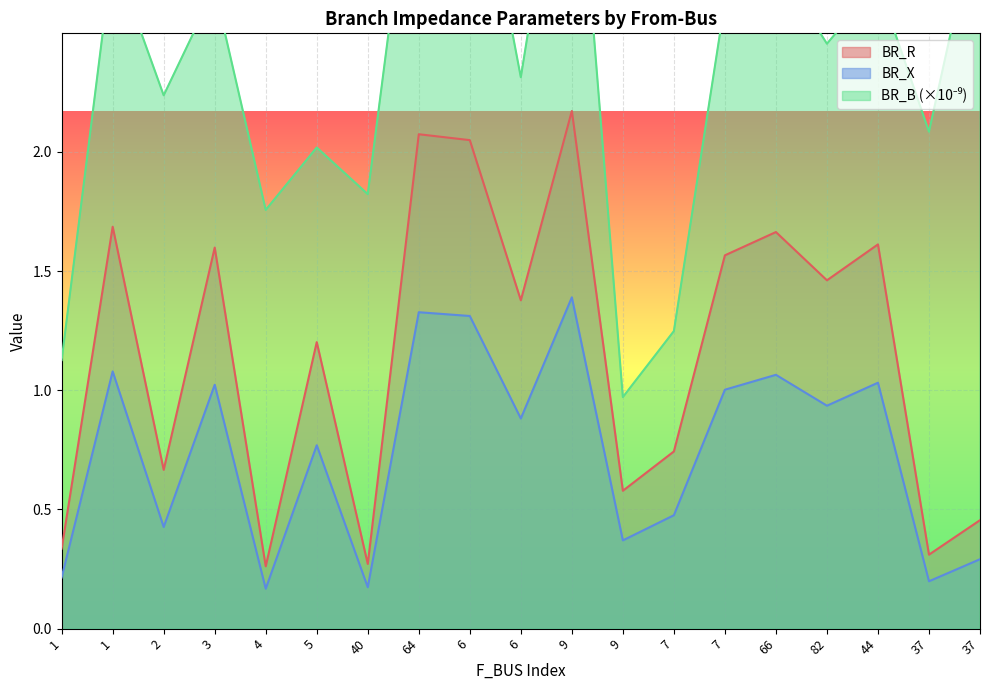

What is the difference between the BR_R values at 6 and 6?

0.7